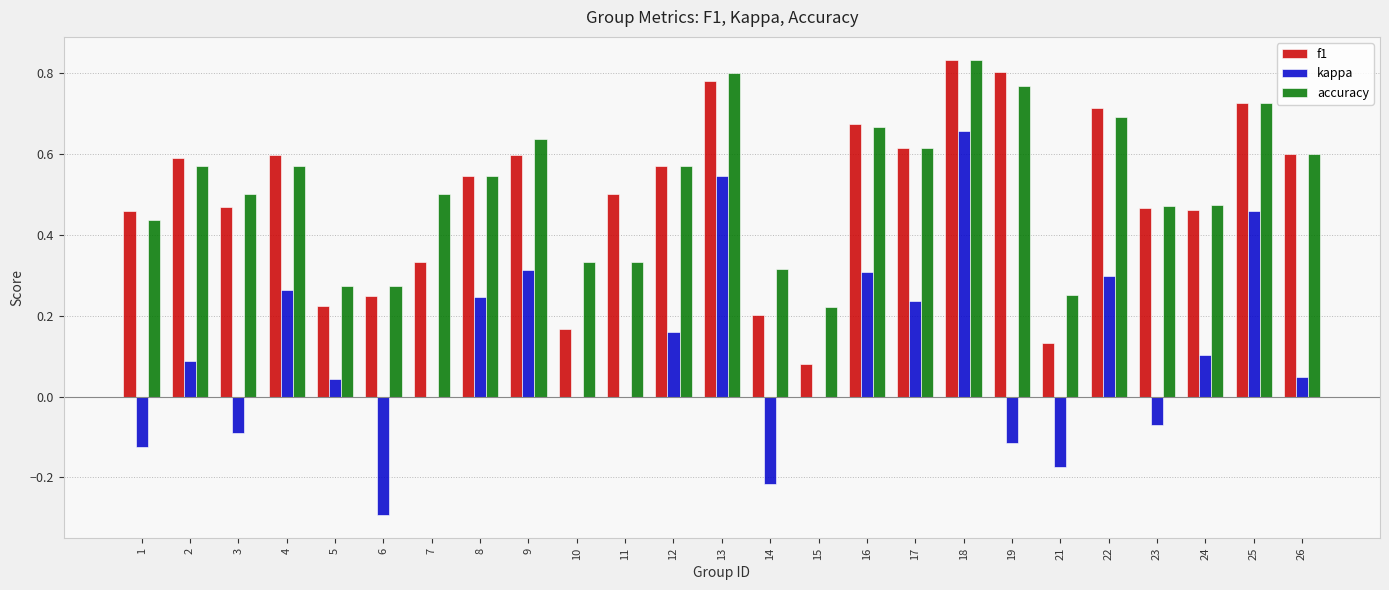

What is the sum of the f1 values at 13 and 12?

1.4